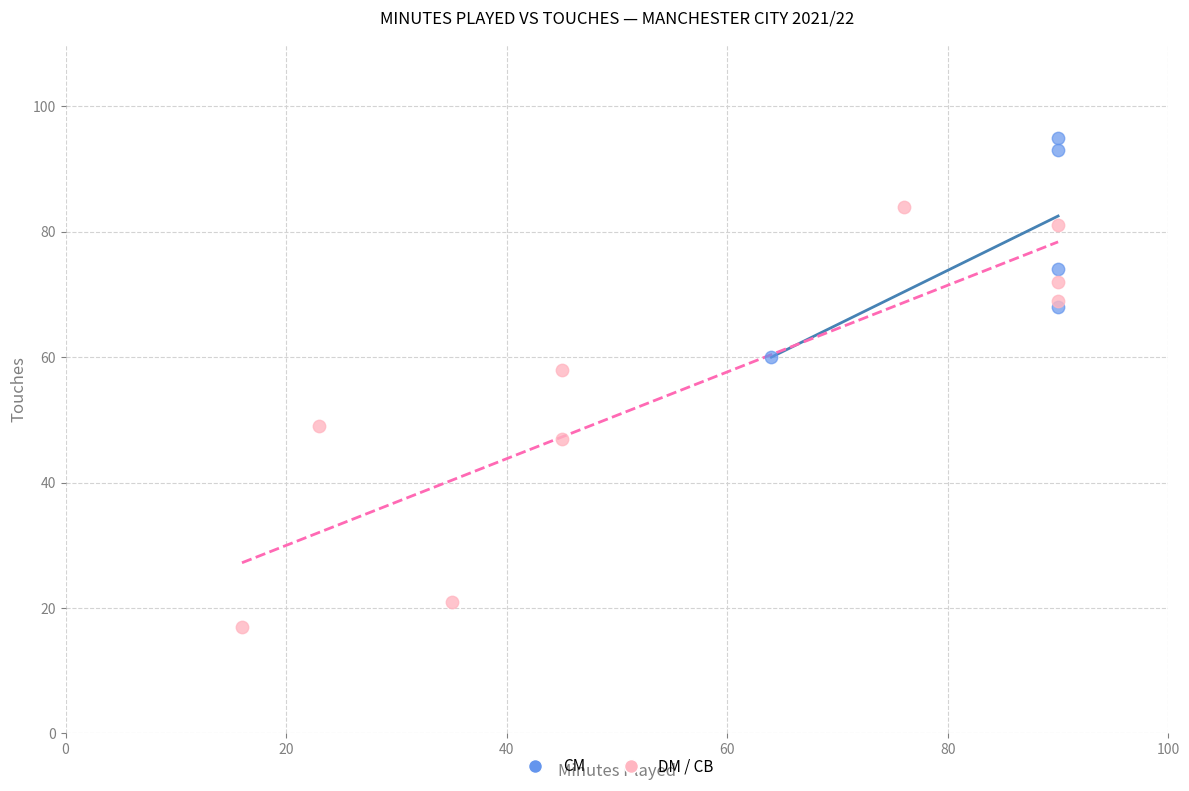

Which series contains the highest Y value?

CM